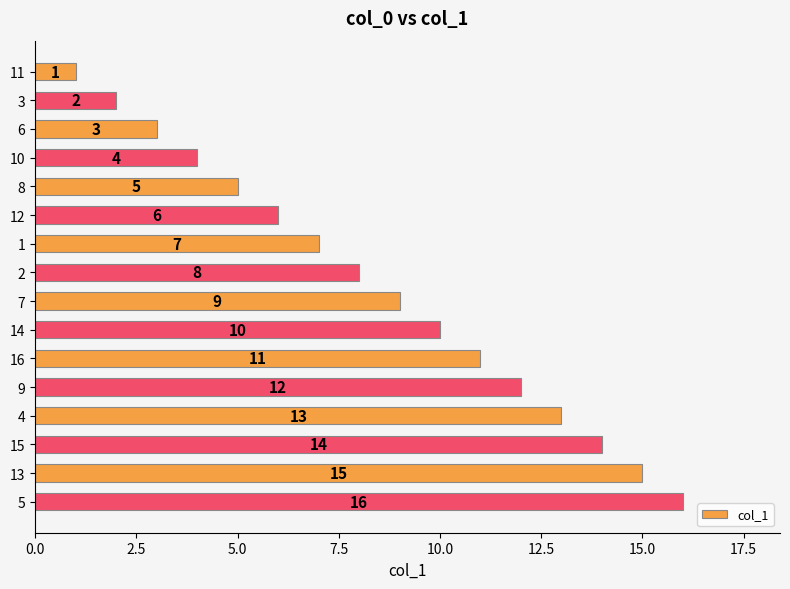

The value at 8 is 3. True or false?

False